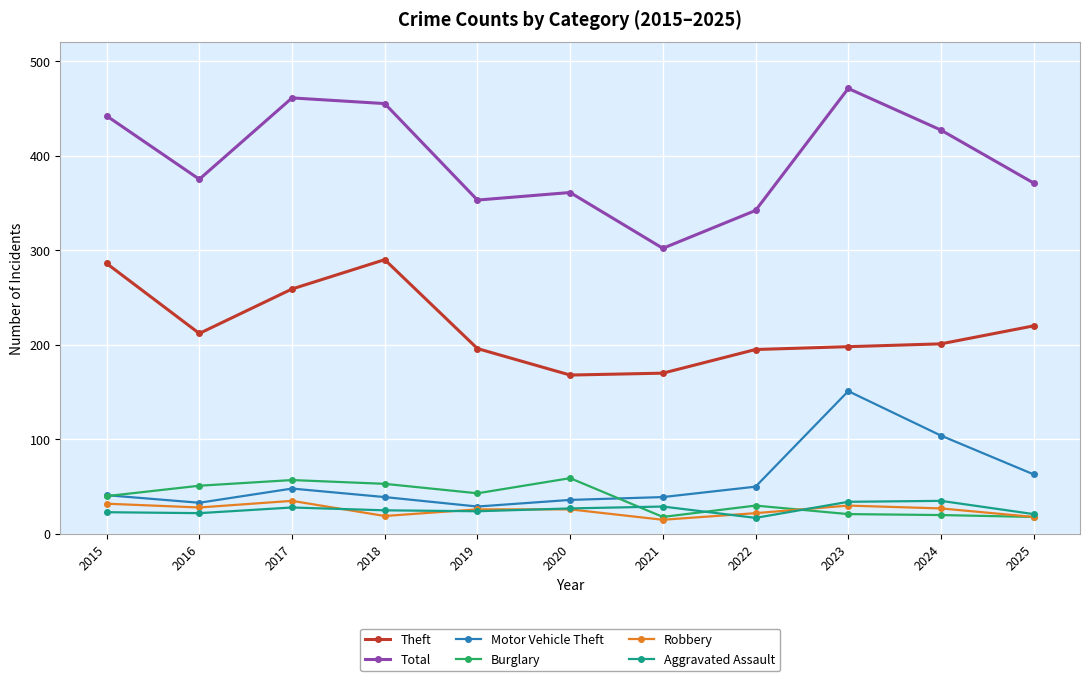

What is the value of the Burglary point at the 9th from the left?

21